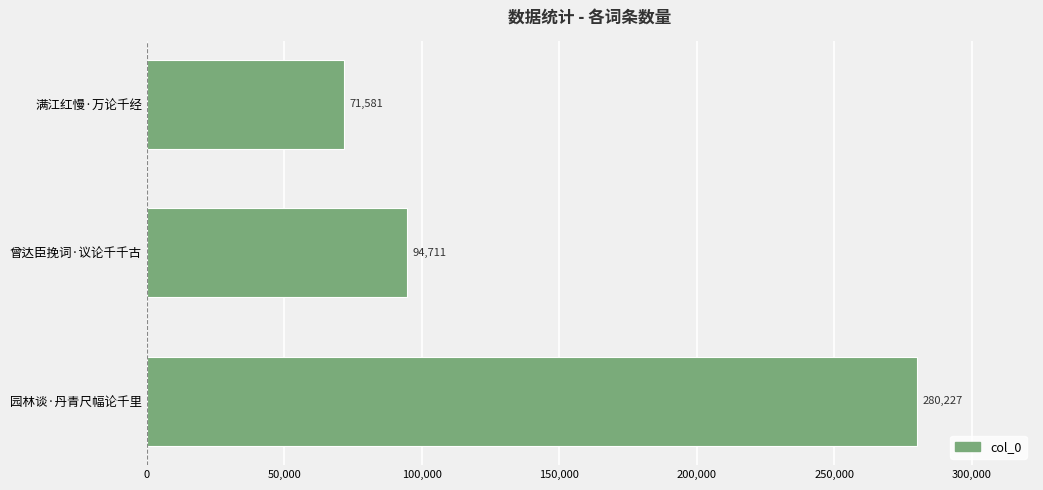

The chart shows a value of 41059 at 曾达臣挽词·议论千千古. True or false?

False